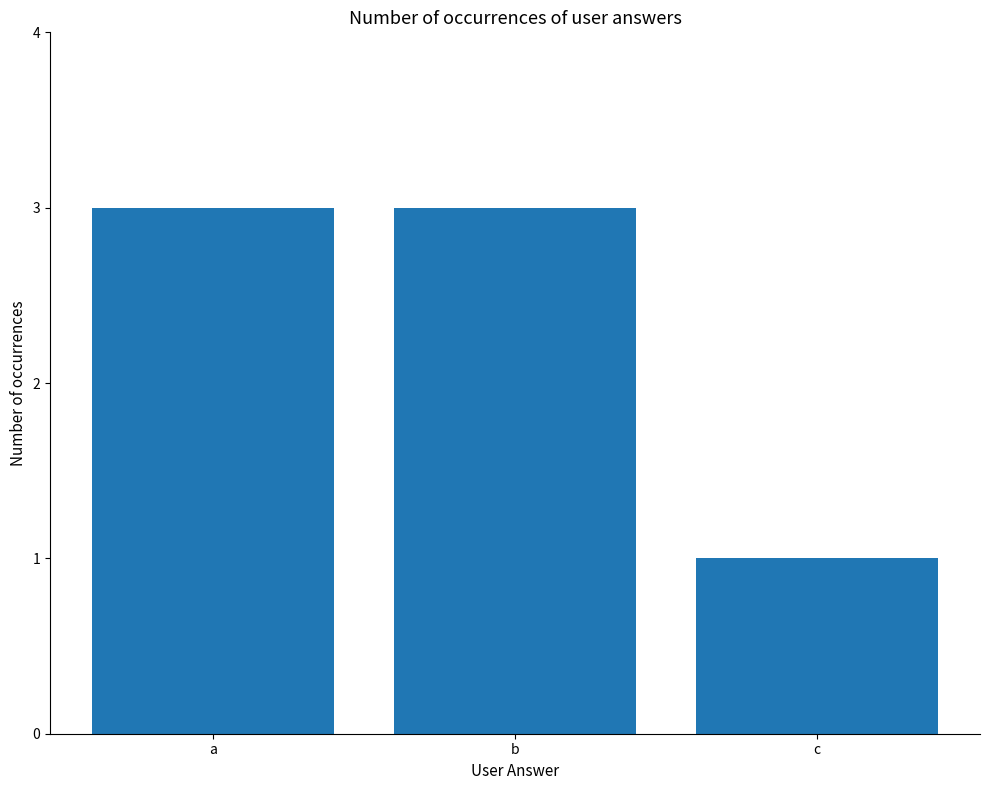

What is the ratio of the value at a to the value at b?

1.0